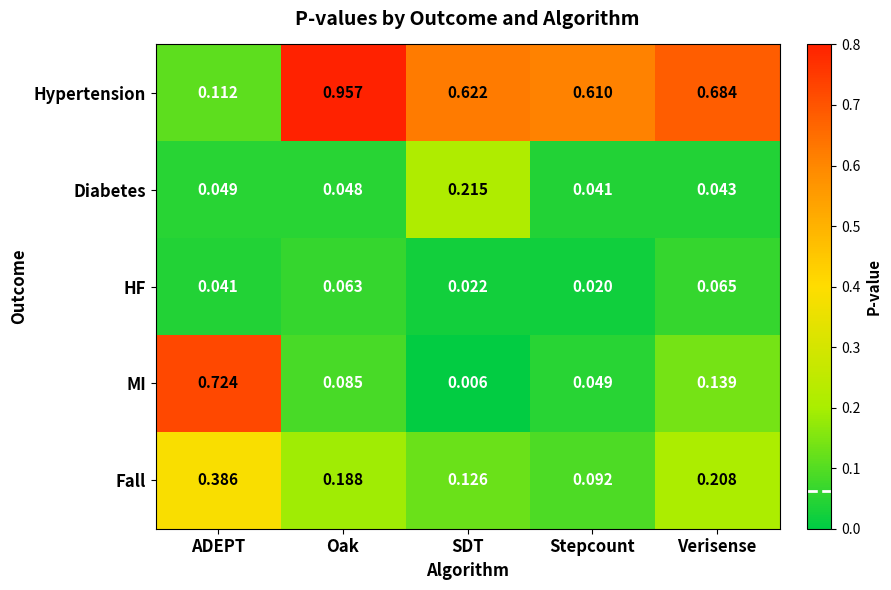

Which category has the lowest value across all series?

SDT